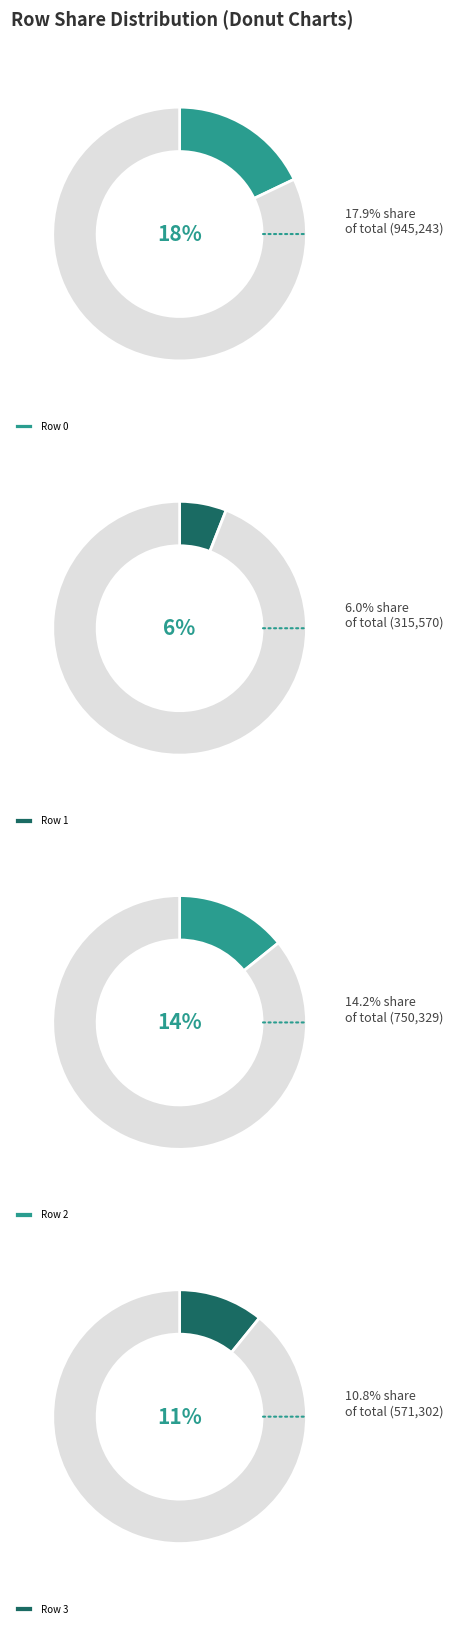

How many slices are in this pie chart?

8